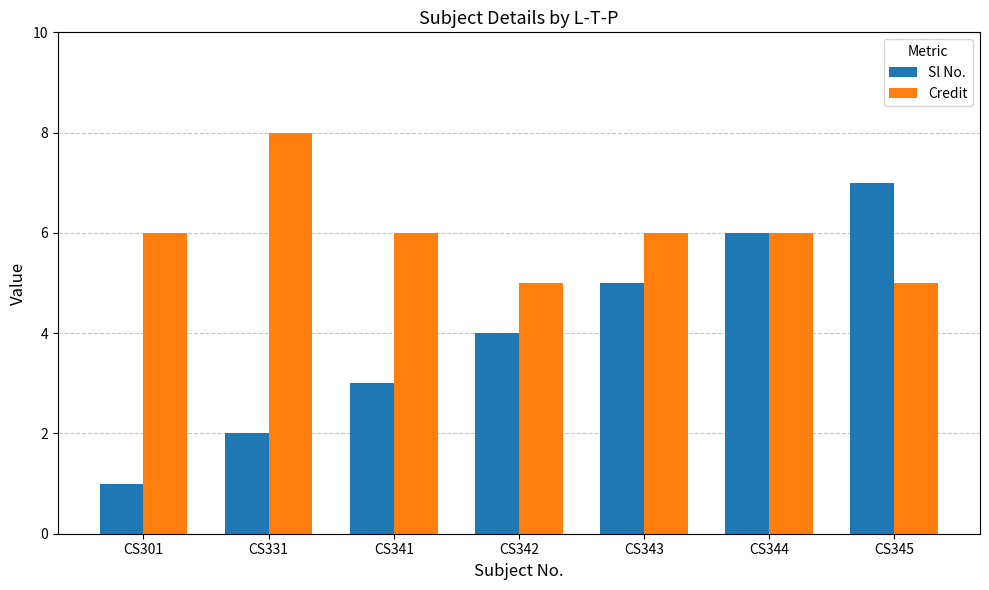

The Sl No. series shows 0 at CS301. True or false?

False